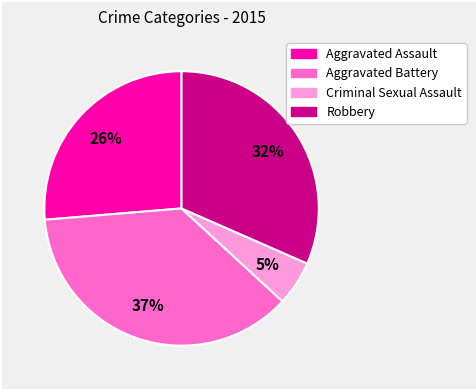

What is the smallest slice in the pie chart?

Criminal Sexual Assault